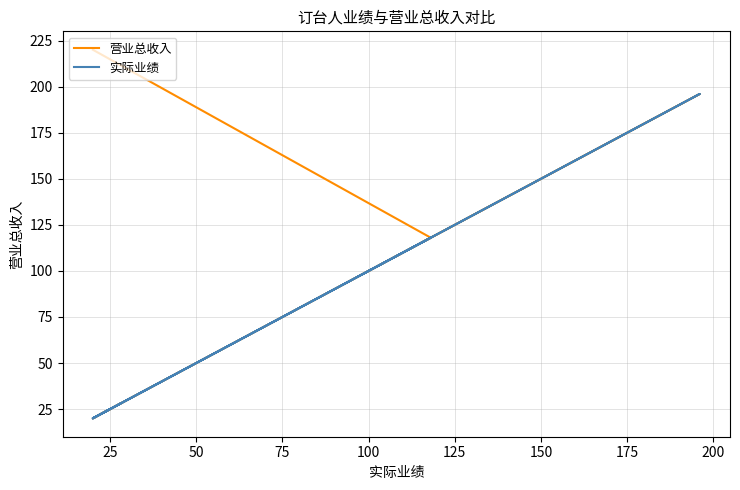

What are all the series names shown in the legend?

营业总收入, 实际业绩